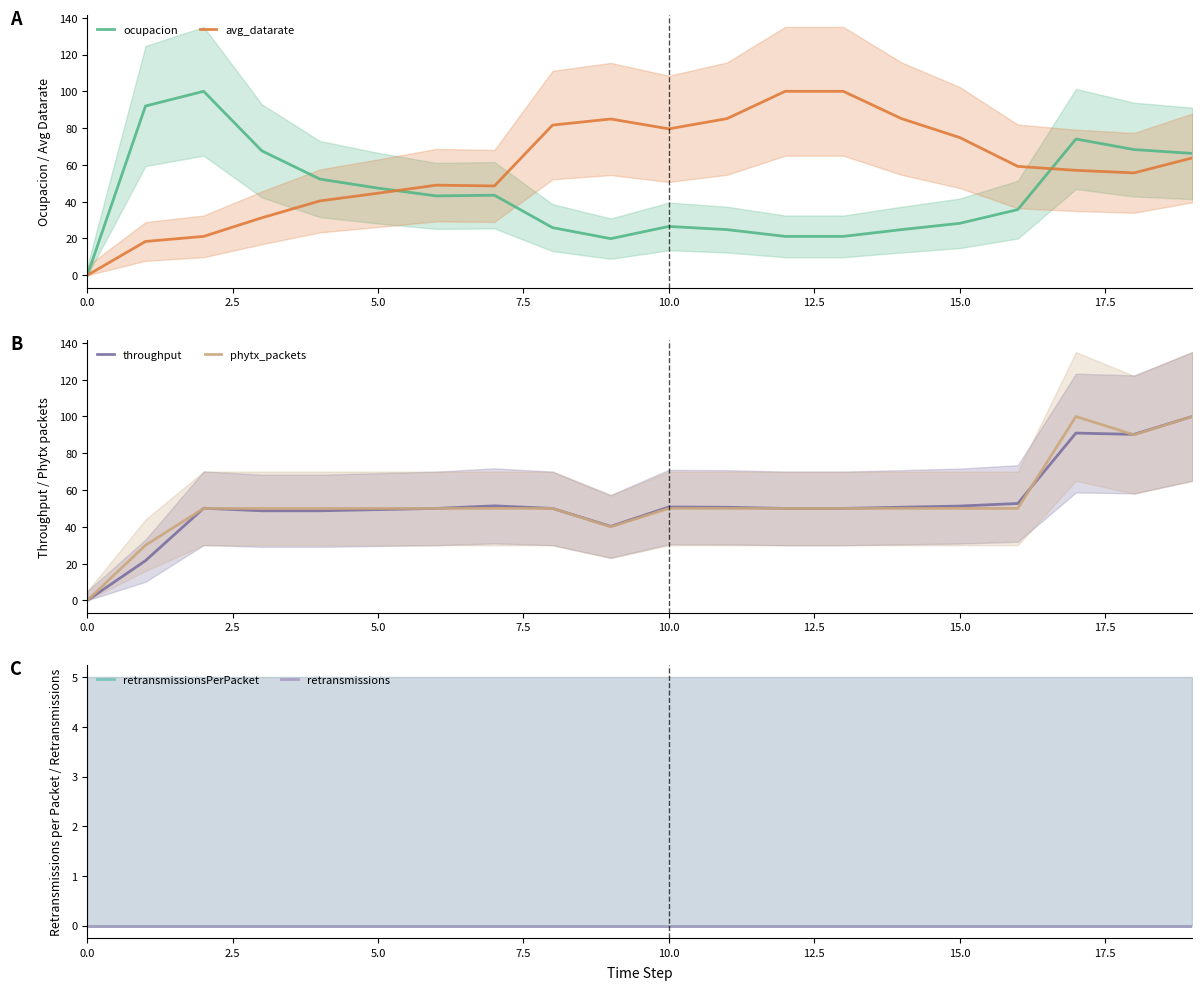

At which category is the sum across all series the highest?

19